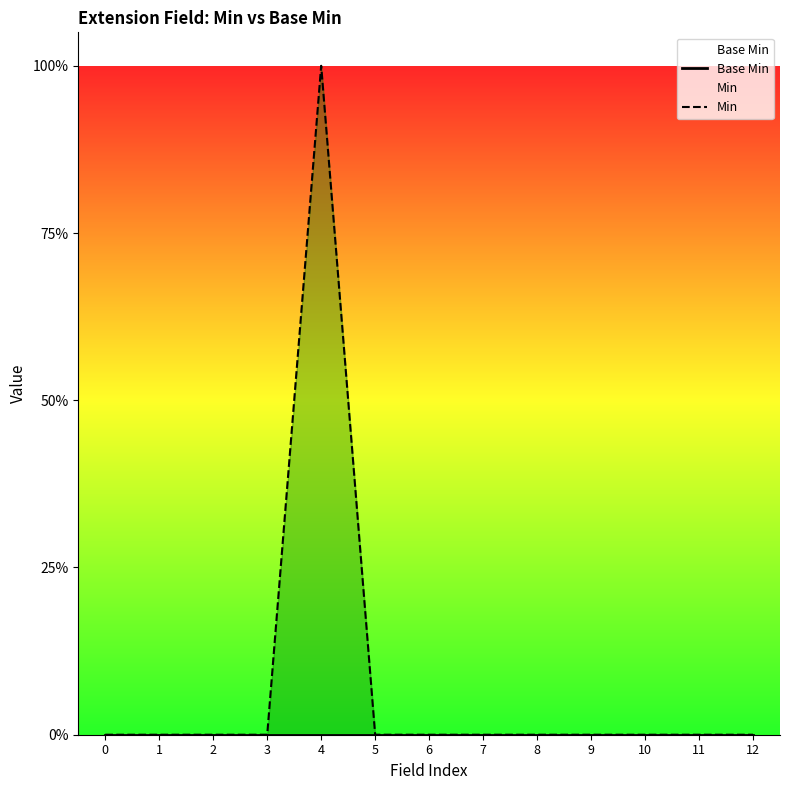

True or false: Base Min and Min intersect in this chart.

False